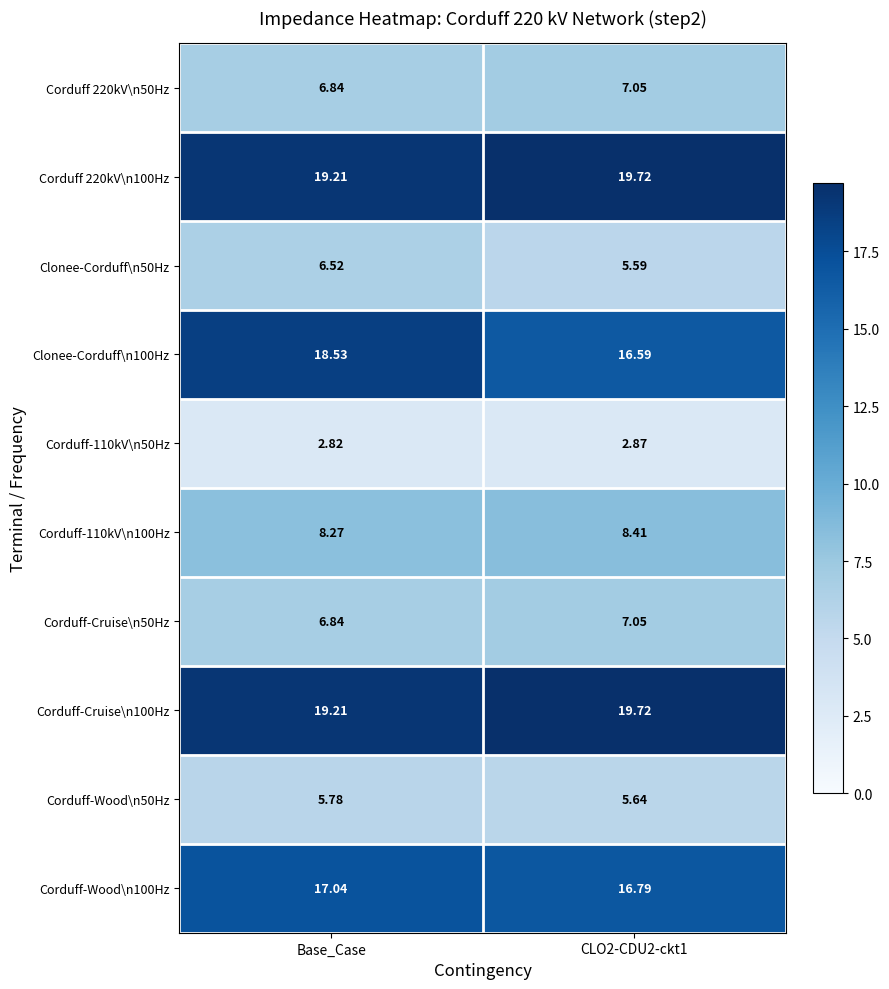

At which category does the chart reach its minimum across all series?

Base_Case